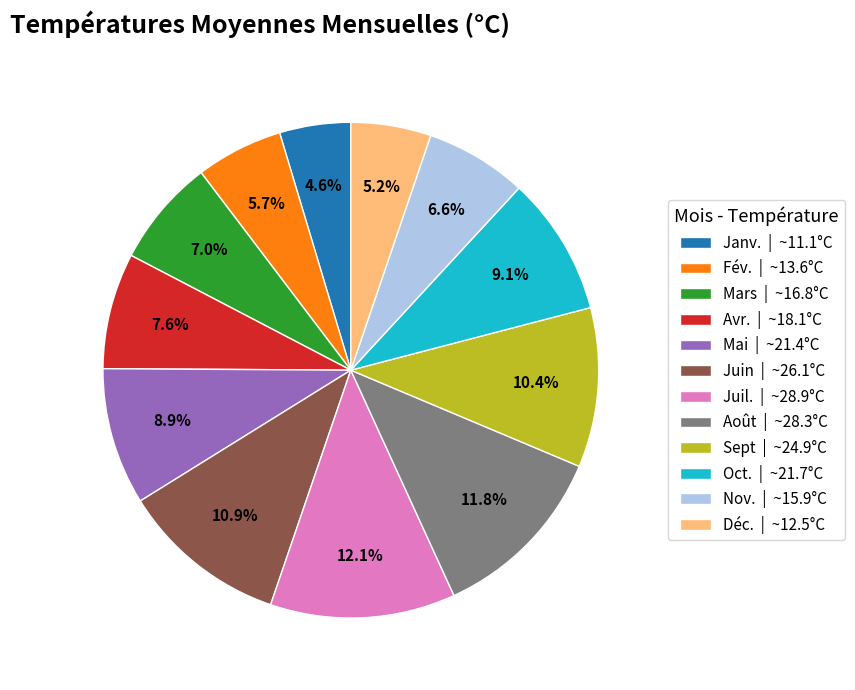

What percentage is the Juin slice, to the nearest percent?

11%